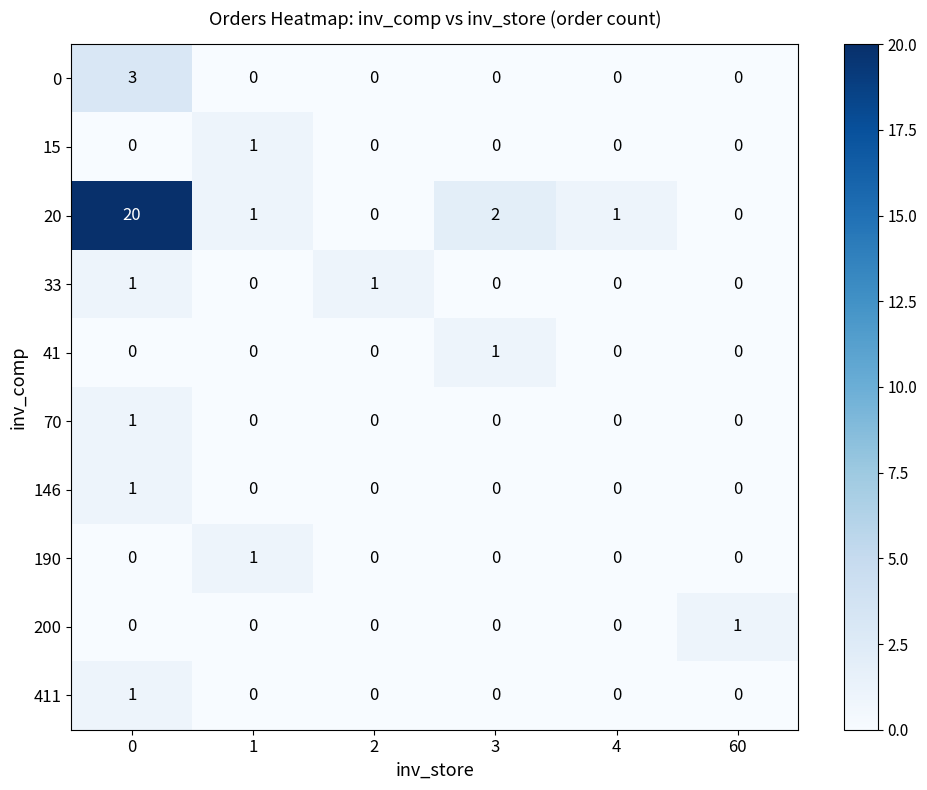

Which series changed the most between 0 and 2?

20